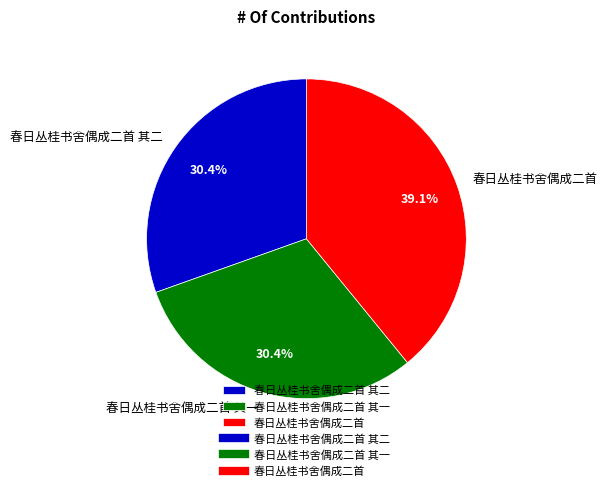

True or false: 春日丛桂书舍偶成二首 accounts for 39% of the total.

True